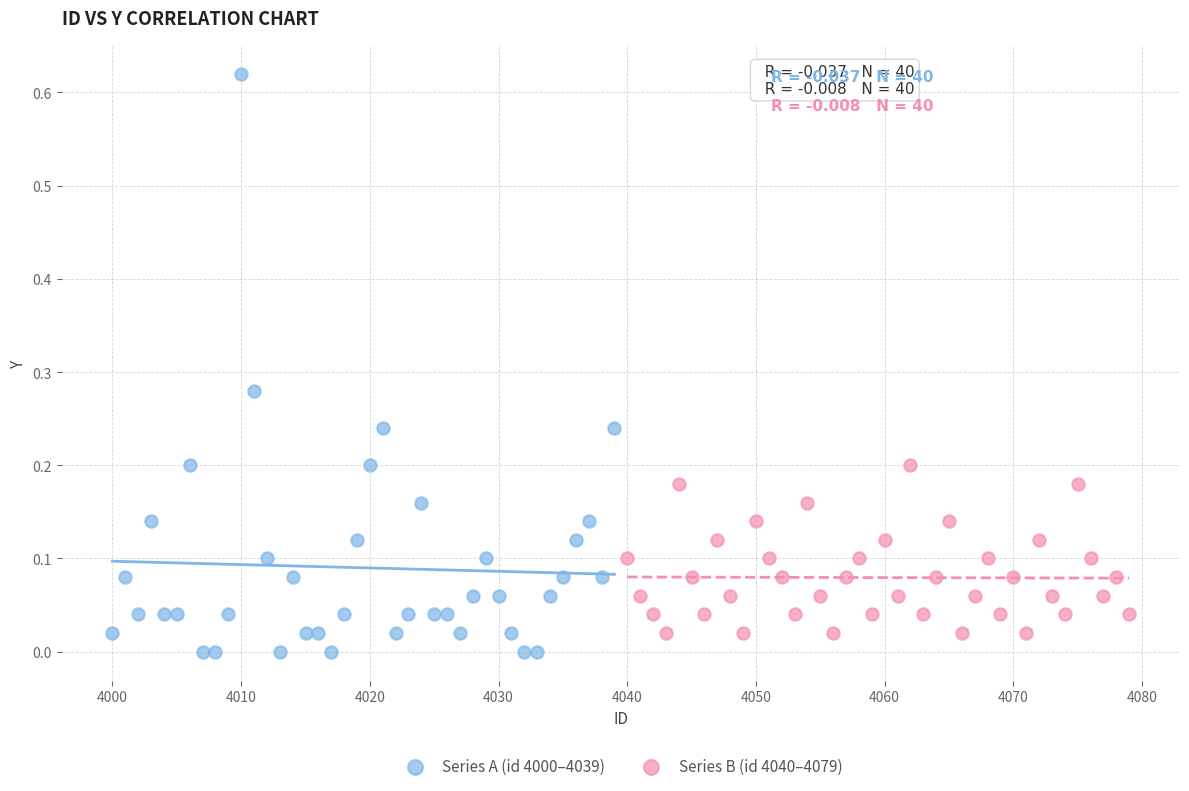

Which series contains the highest Y value?

Series A (id 4000–4039)